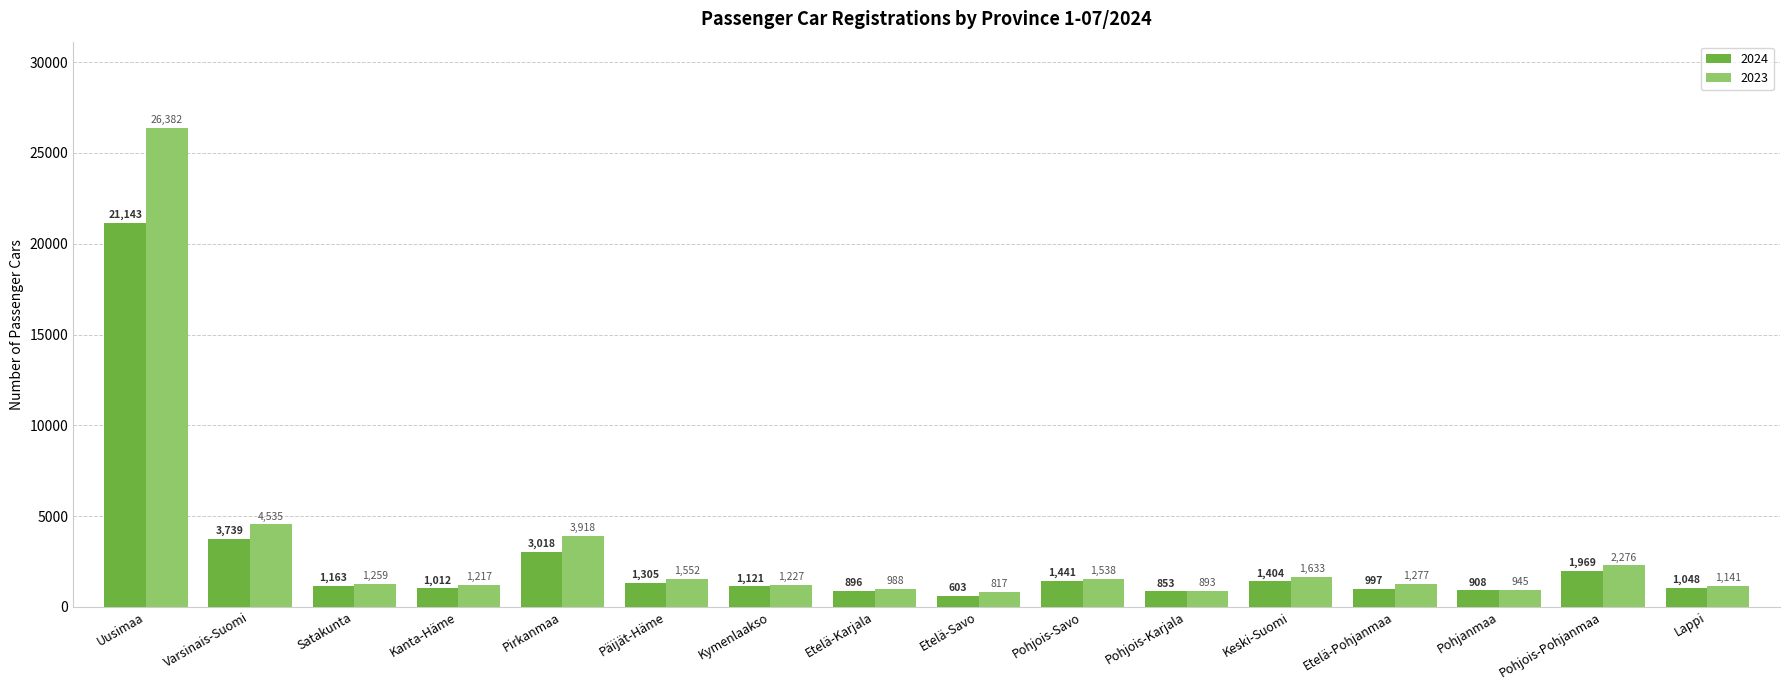

What is the lowest value of the 2023 series?

817